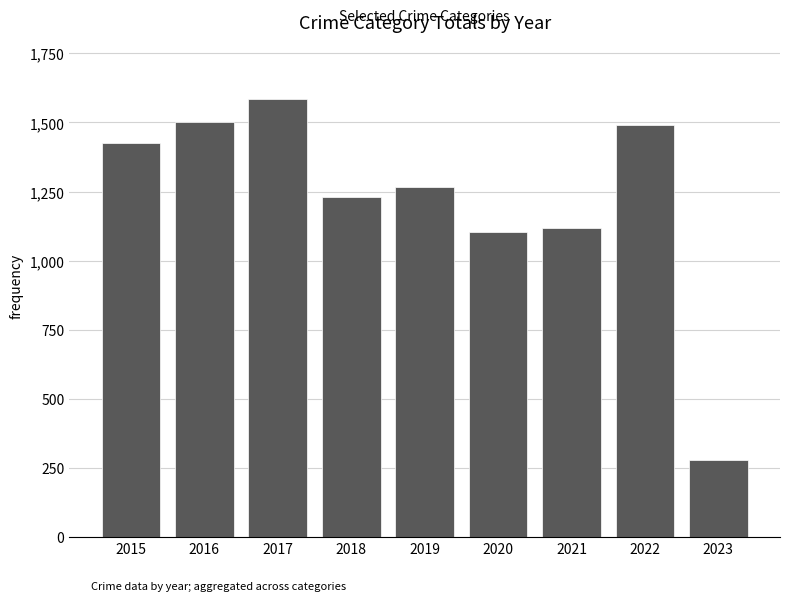

Is it true that the value at 2020 is 1567?

False